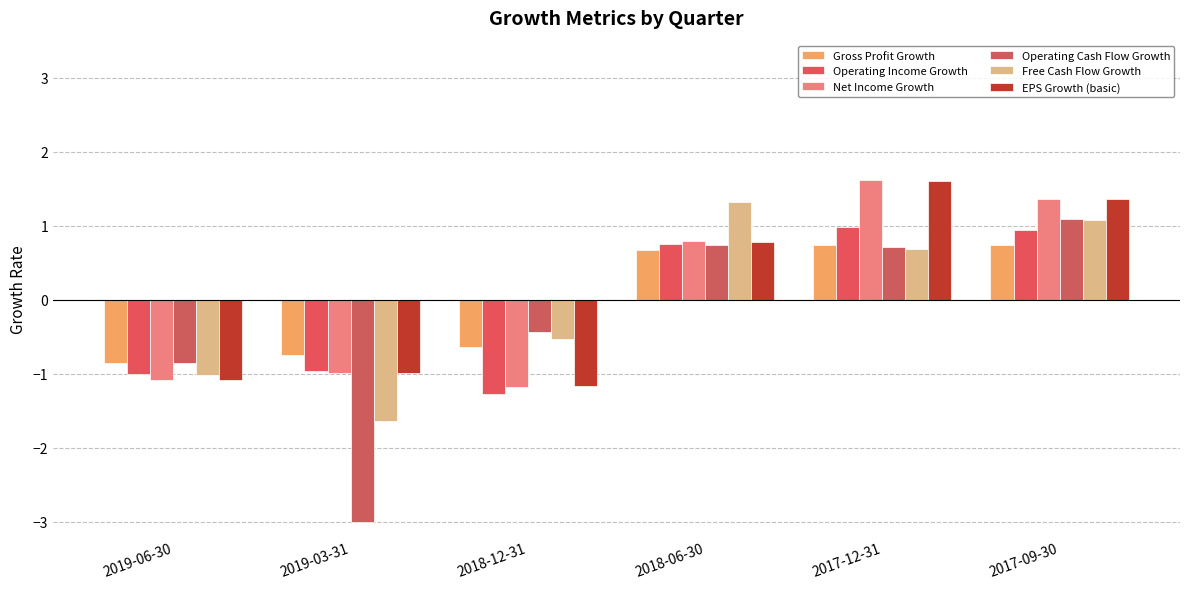

Is it true that Gross Profit Growth equals 0.7 at 2018-06-30?

True